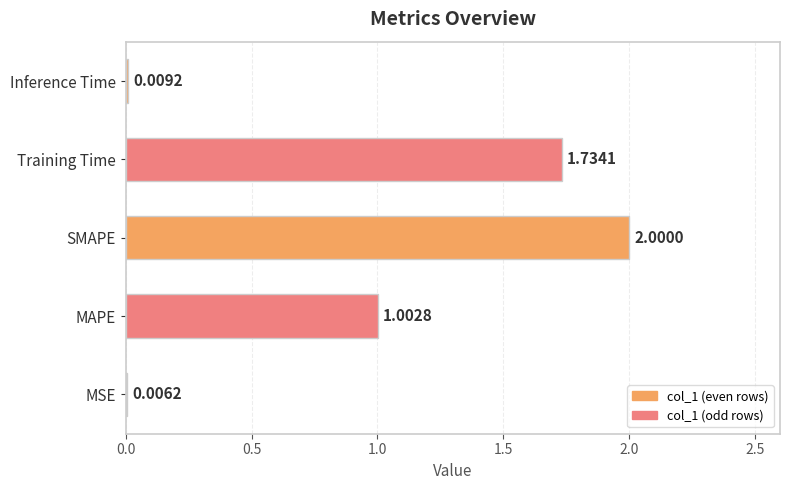

What is the change in value from MSE to Training Time?

+1.7